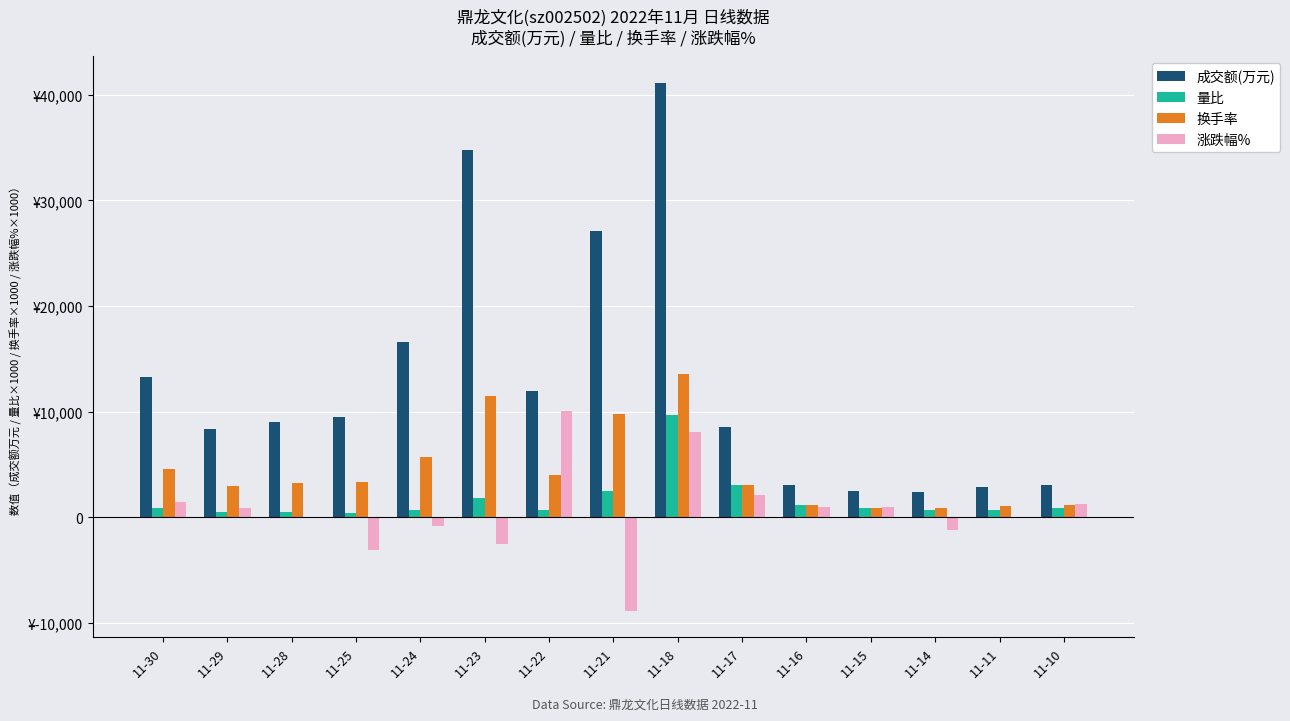

Rank the series at 11-29 from highest to lowest value.

成交额(万元), 换手率, 涨跌幅%, 量比